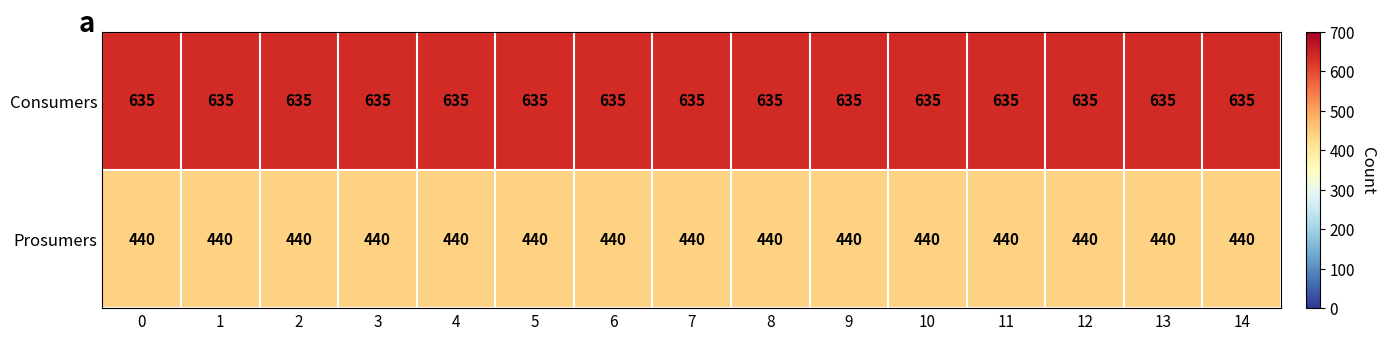

Is it true that Prosumers equals 440 at 14?

True